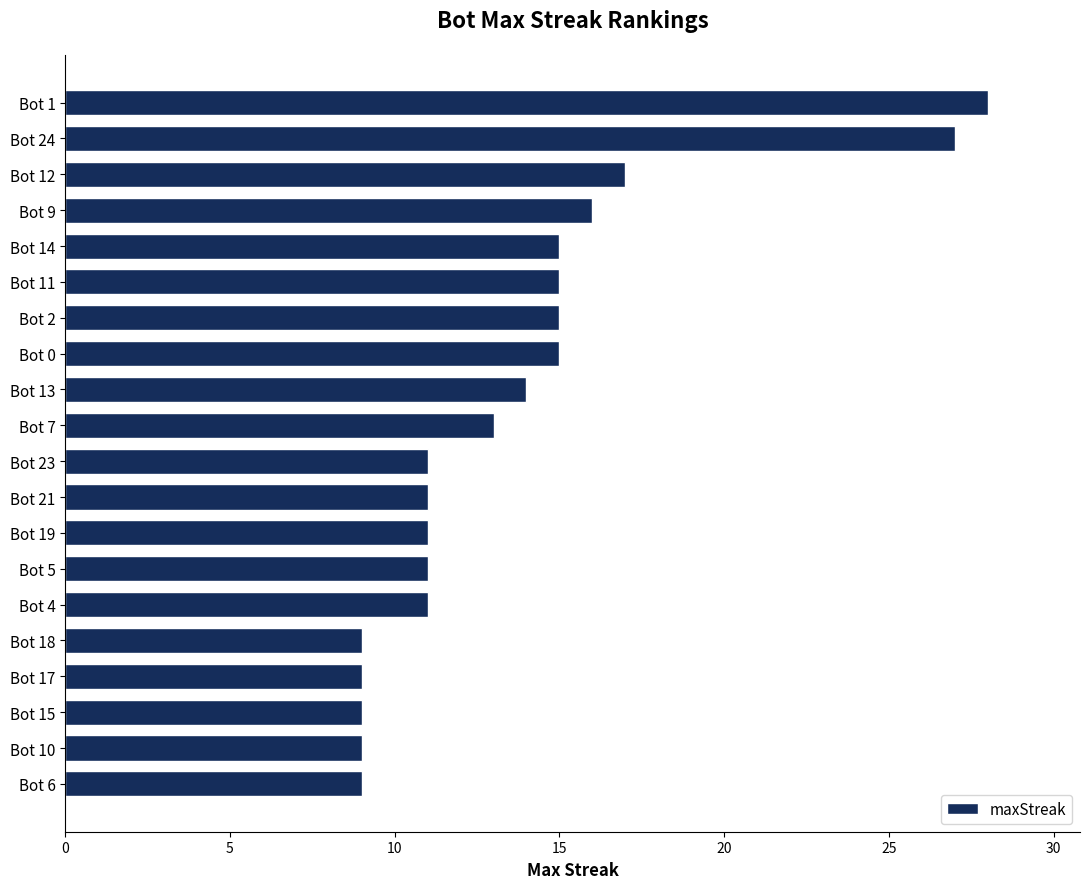

Where is the data nearest to the value 18?

Bot 12